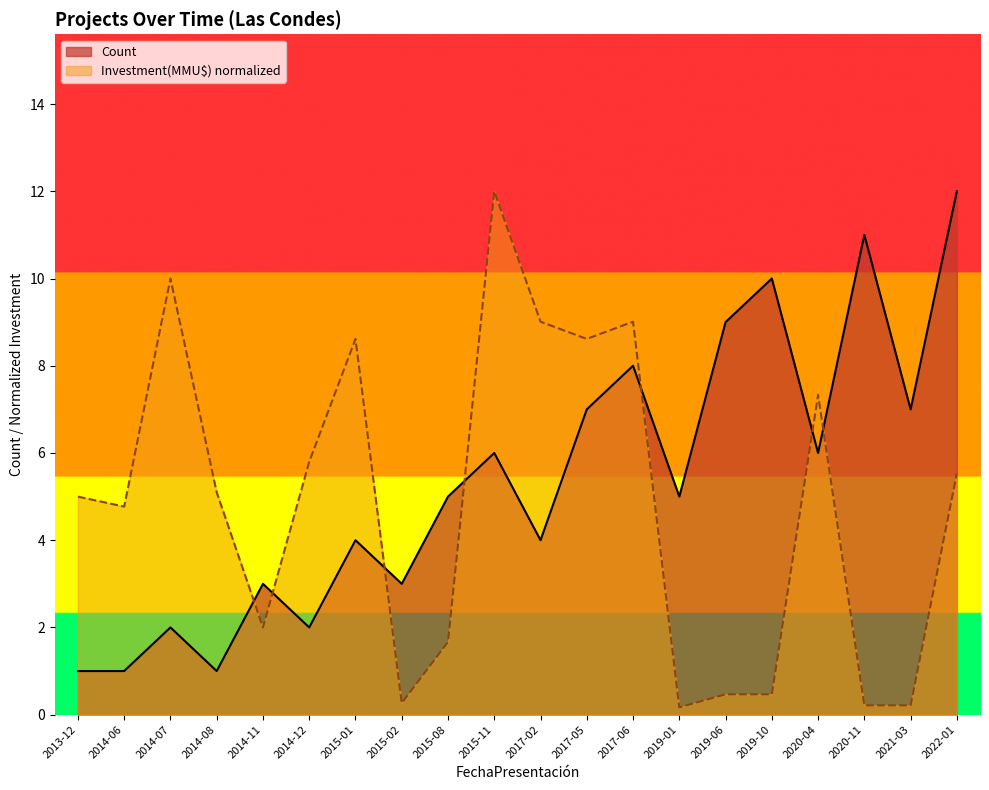

What is the minimum value shown in the chart?

0.2